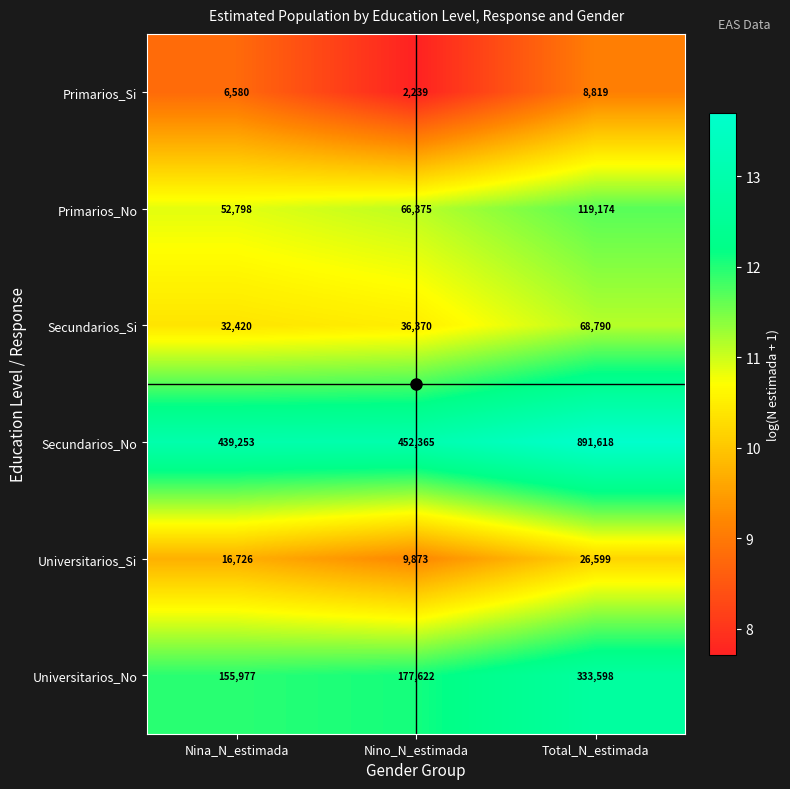

What is the total value across all series at Nino_N_estimada?

744844